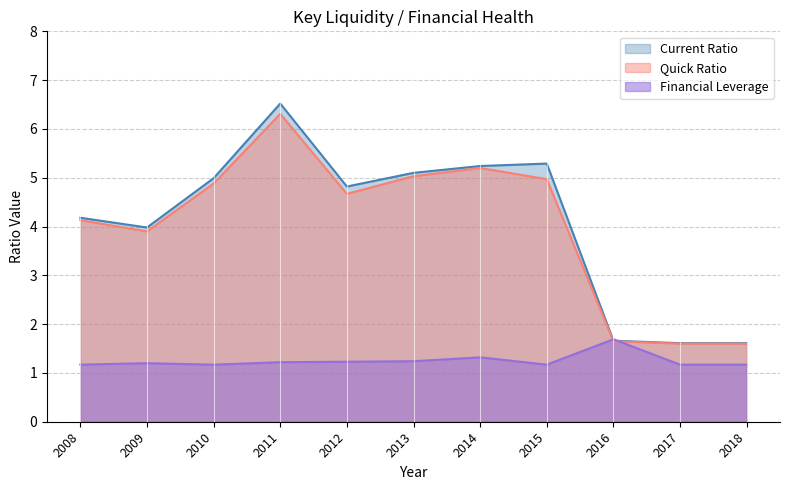

What is the total value across all series at 2016?

5.0